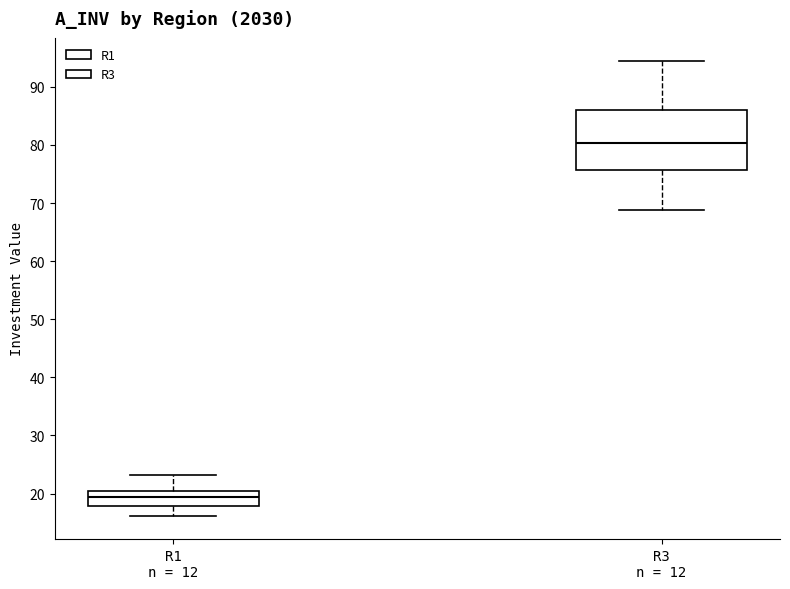

Which box is the tallest, from its lower edge to its upper edge?

R3 n = 12